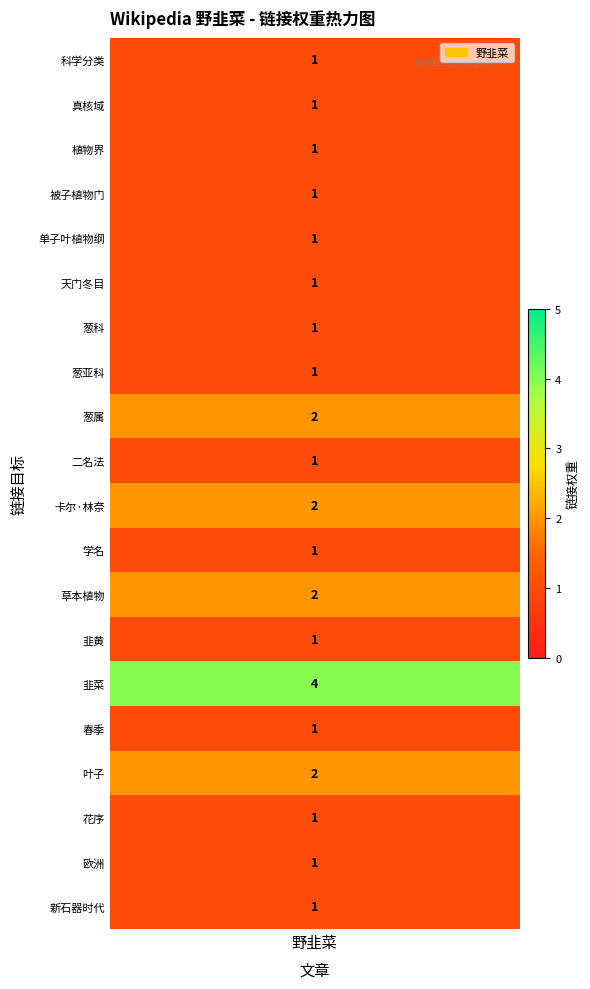

Approximately how many times larger is the value at 卡尔·林奈 compared to 葱属?

1.0